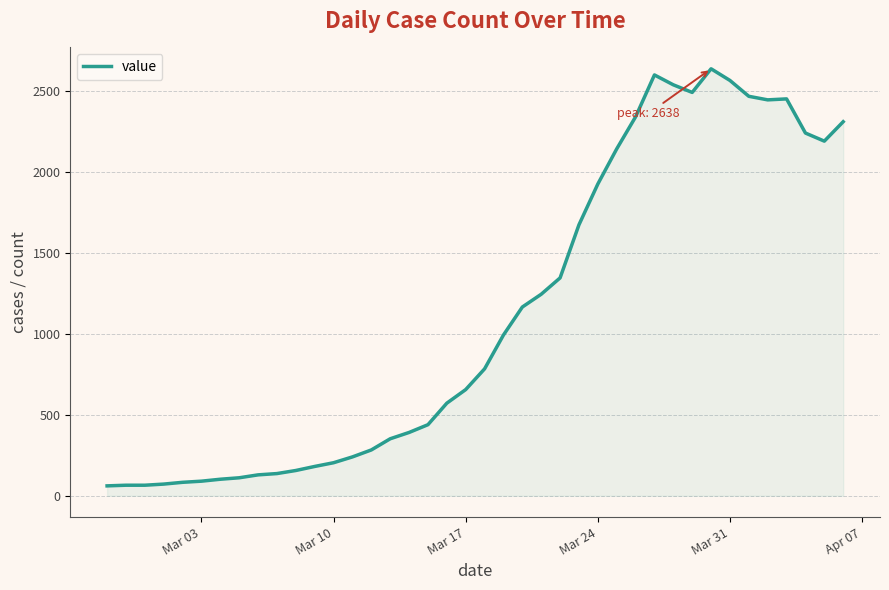

What is the difference between the maximum and minimum values?

2577